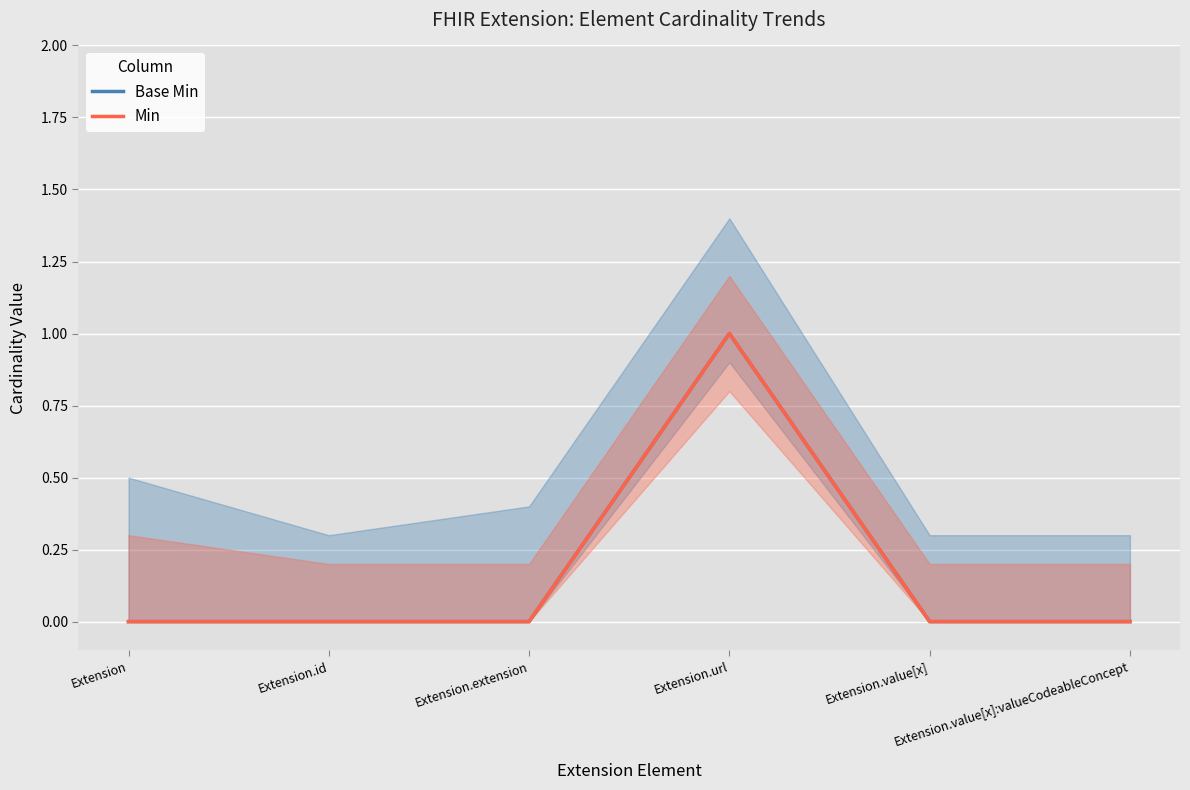

Reading left to right, extract all data points from this chart.

Base Min: Extension=0	Extension.id=0	Extension.extension=0	Extension.url=1	Extension.value[x]=0	Extension.value[x]:valueCodeableConcept=0
Min: Extension=0	Extension.id=0	Extension.extension=0	Extension.url=1	Extension.value[x]=0	Extension.value[x]:valueCodeableConcept=0